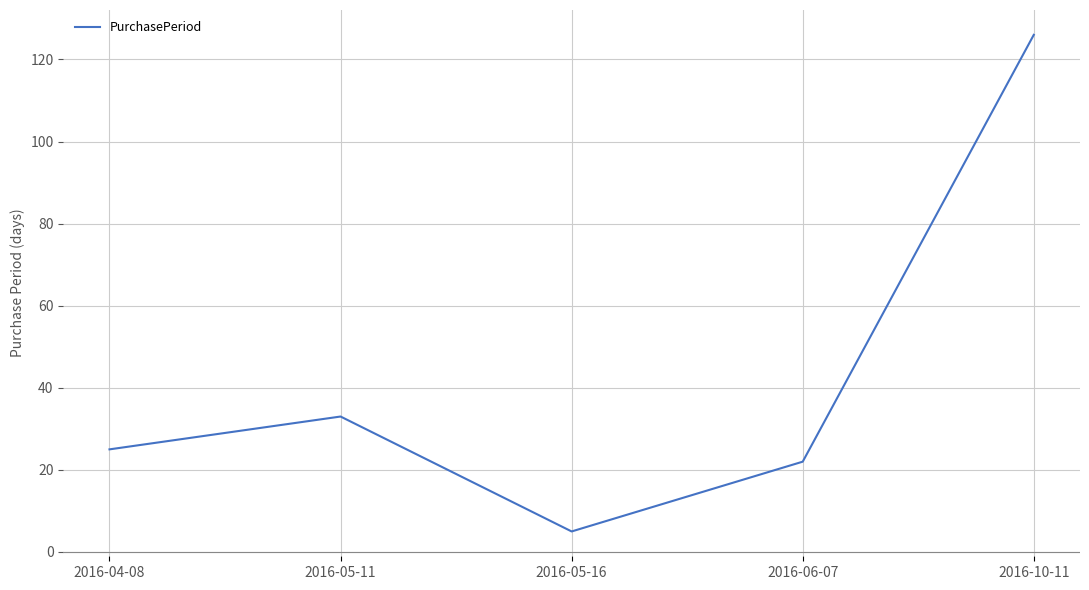

At which category does the data reach its first local valley?

2016-05-16